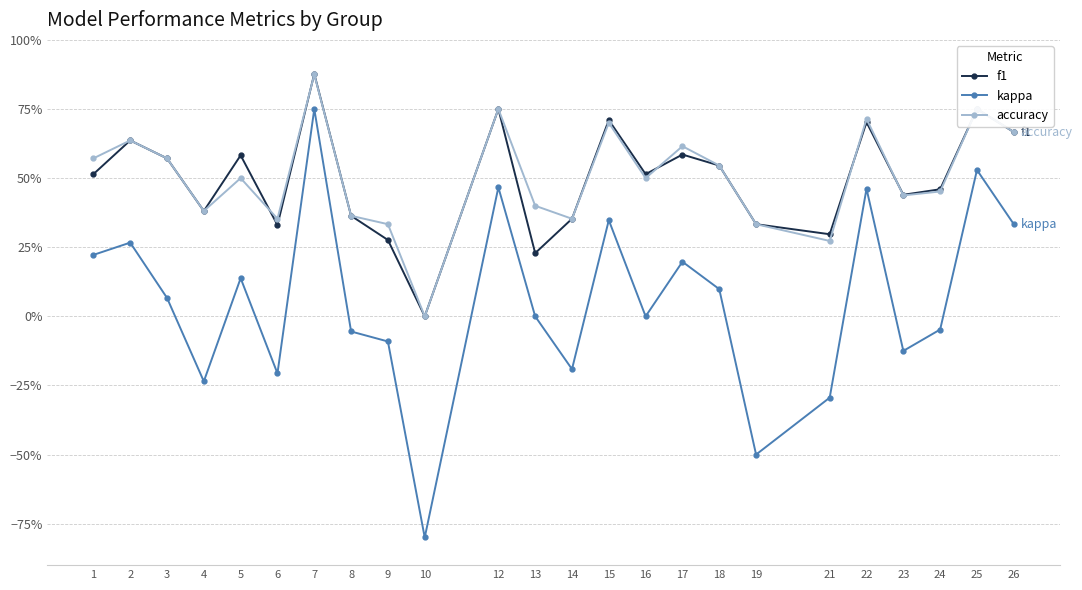

What are all the series names shown in the legend?

f1, kappa, accuracy